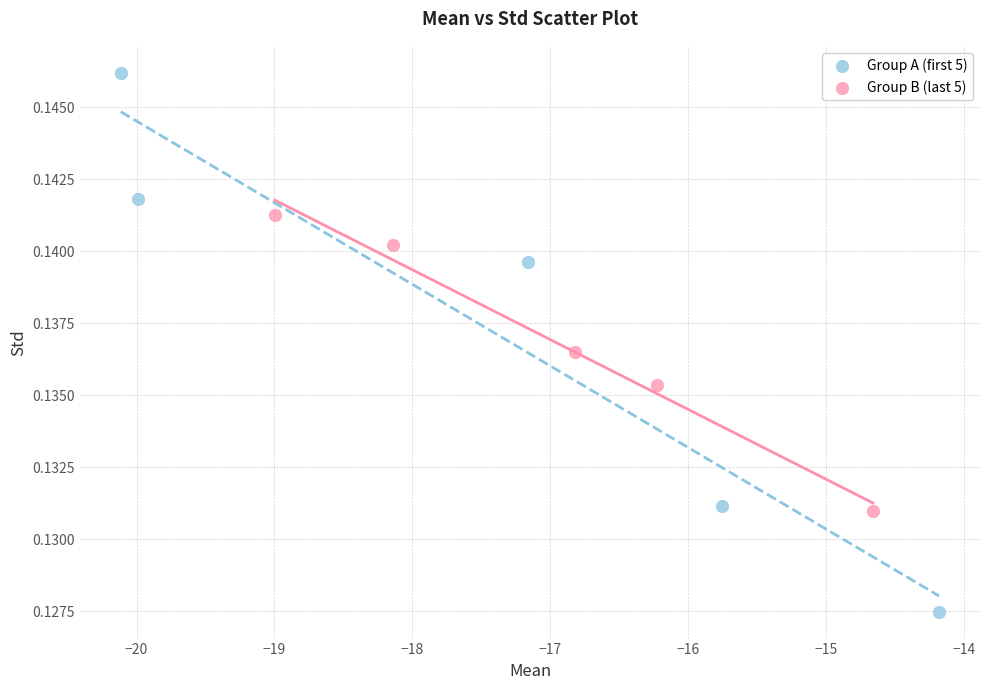

Which series has the widest spread of Y values?

Group A (first 5)